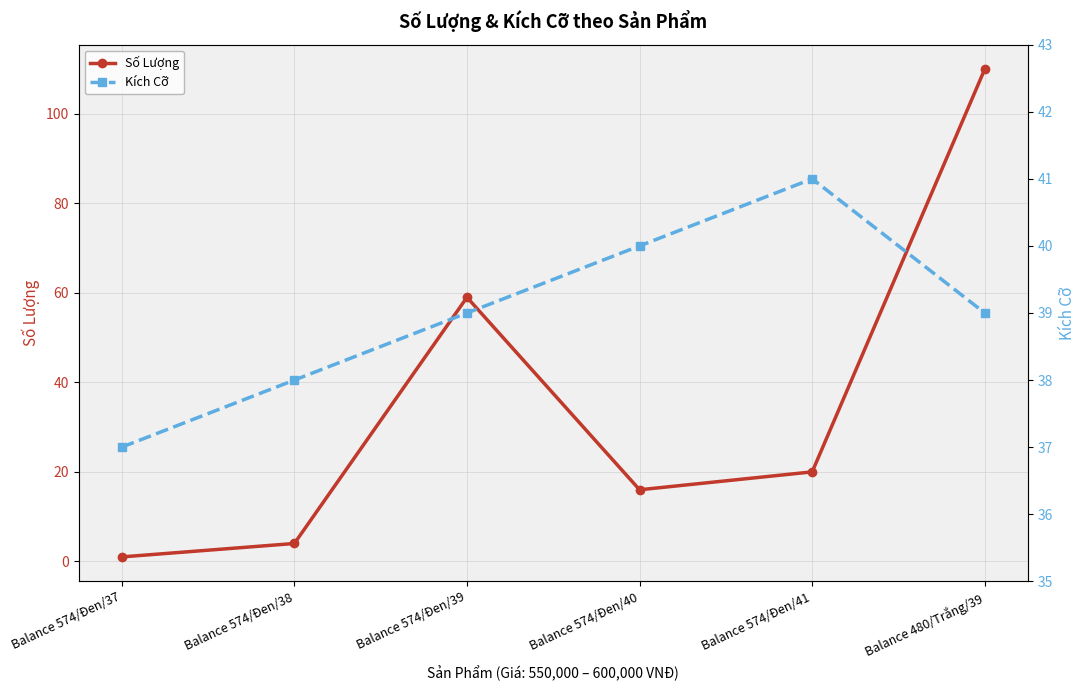

What is the value of the Kích Cỡ point at the 4th from the left?

40